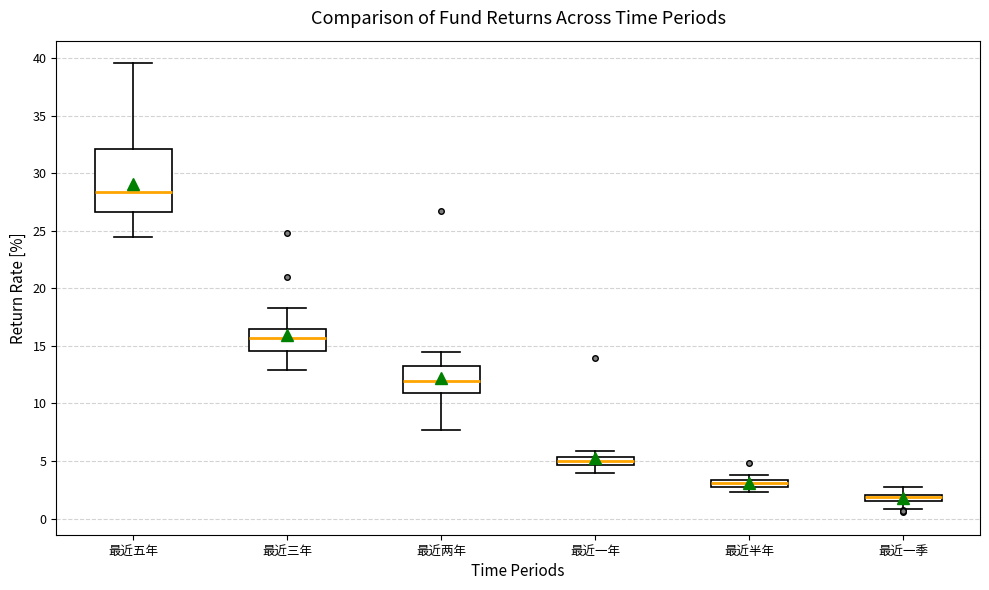

Where is the upper edge of the box for 最近半年 on the y-axis? The values are not printed on the chart, so give them approximately, as read against the axis.

3.5